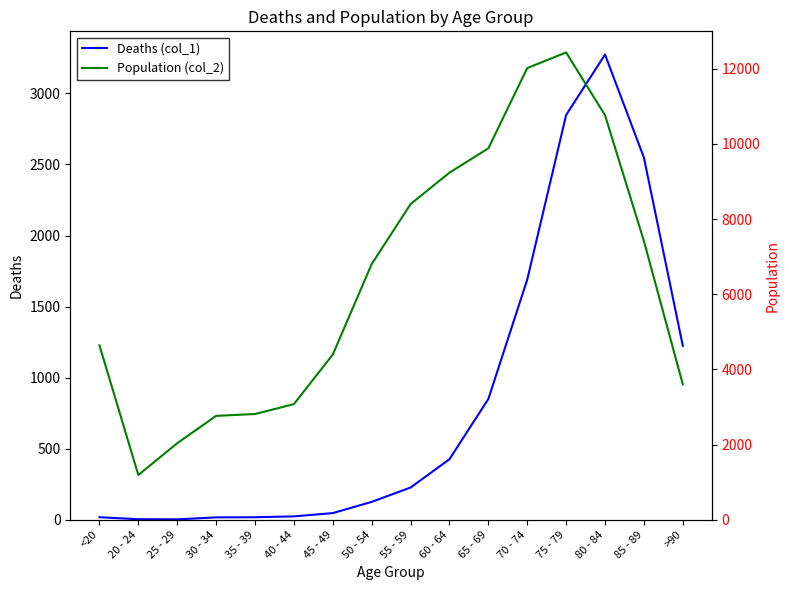

Is it true that Deaths (col_1) equals 26 at 35 - 39?

False